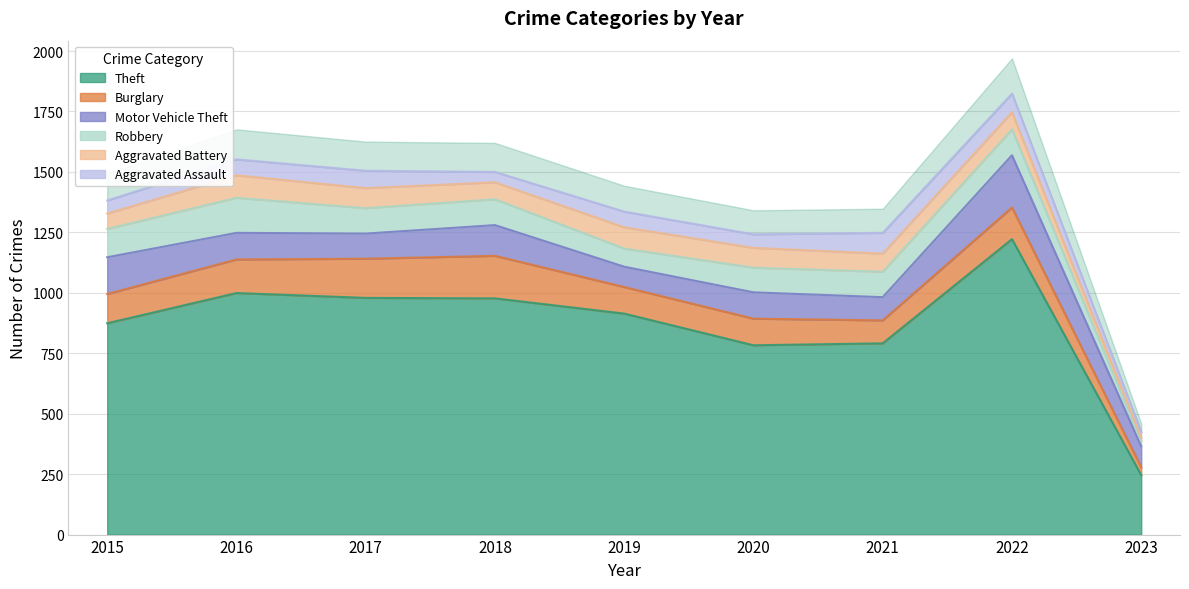

How many interior local peaks does the Burglary series have?

2